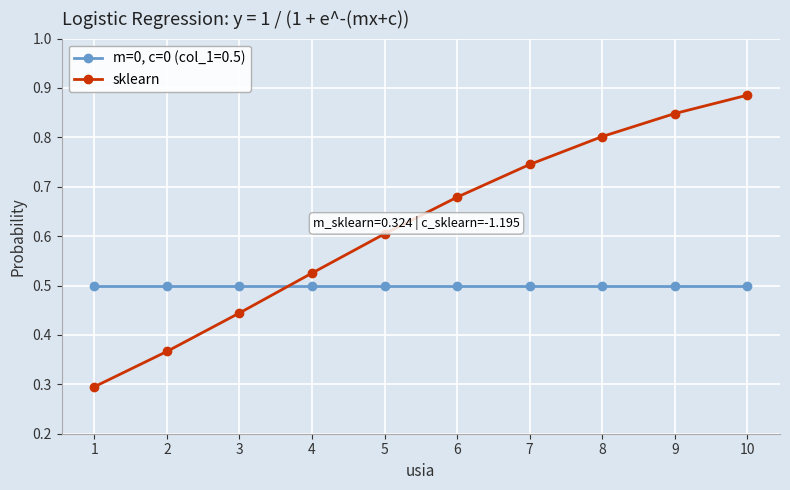

Count the sklearn values in the range 0 to 1.

10